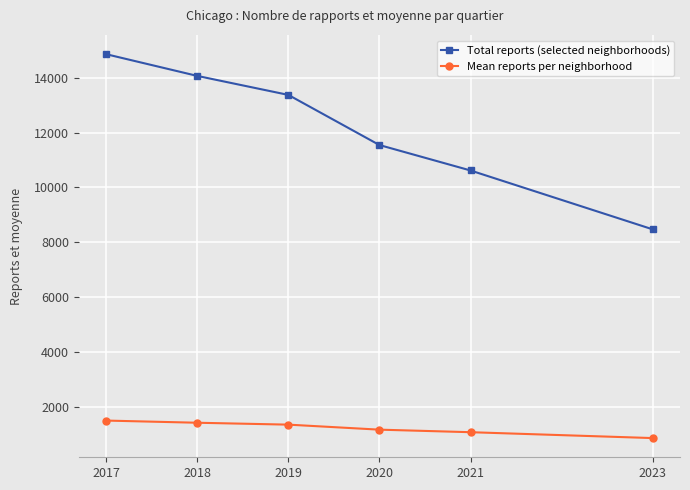

True or false: Total reports (selected neighborhoods) has a value of 3813.6 at 2023.

False